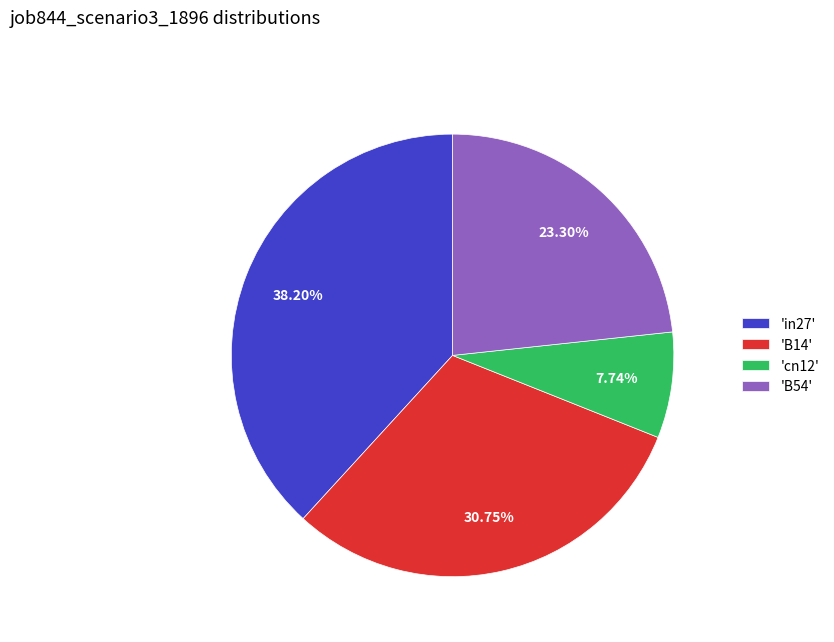

Is the sum of 'B54' and 'B14' greater than half?

Yes